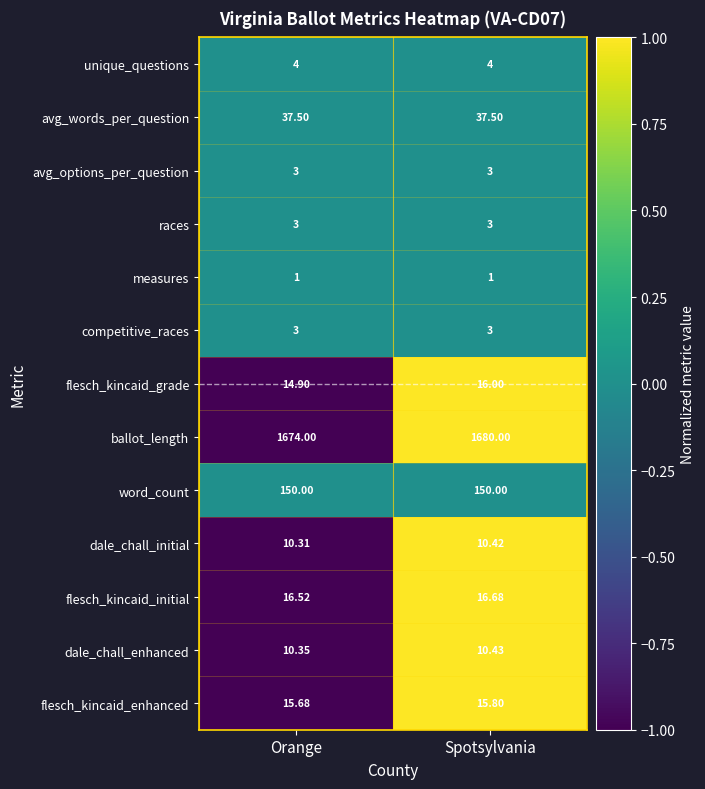

Is the value of flesch_kincaid_initial at Spotsylvania greater than the value of competitive_races at Orange?

Yes